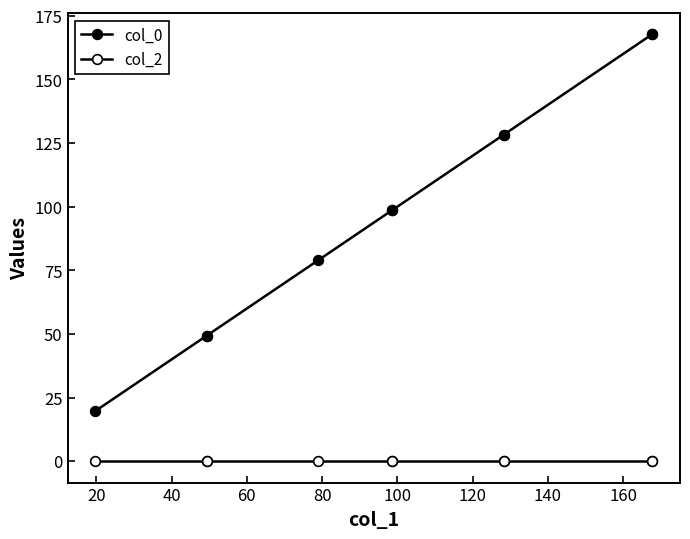

What is the sum of all col_0 values?

986.8